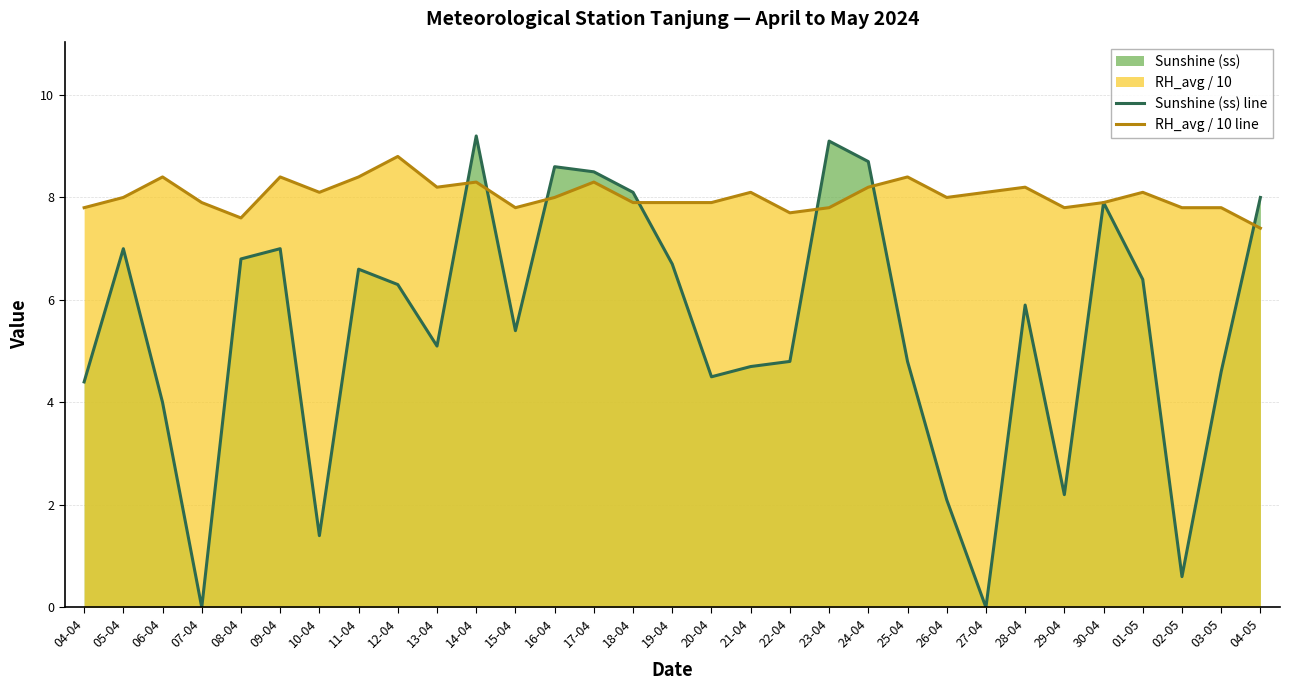

The Sunshine (ss) line series shows 4.8 at 25-04. True or false?

True